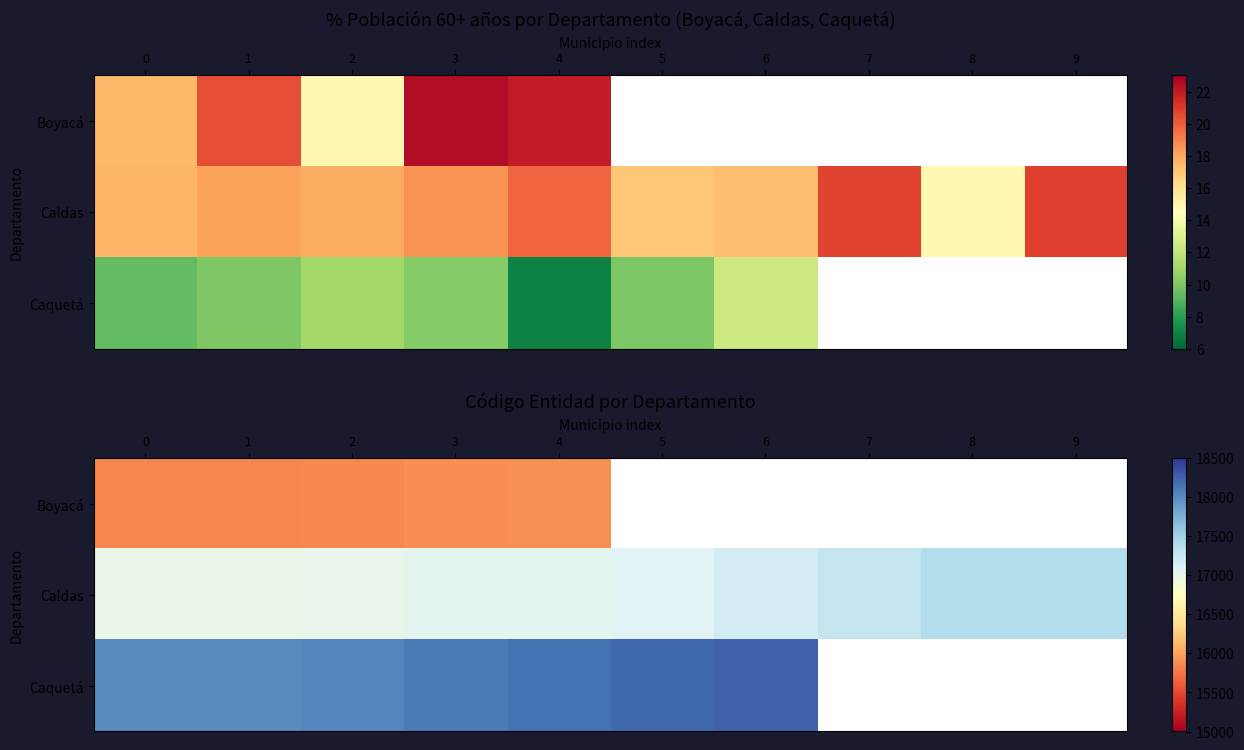

What is the minimum value for Boyacá?

15839.0